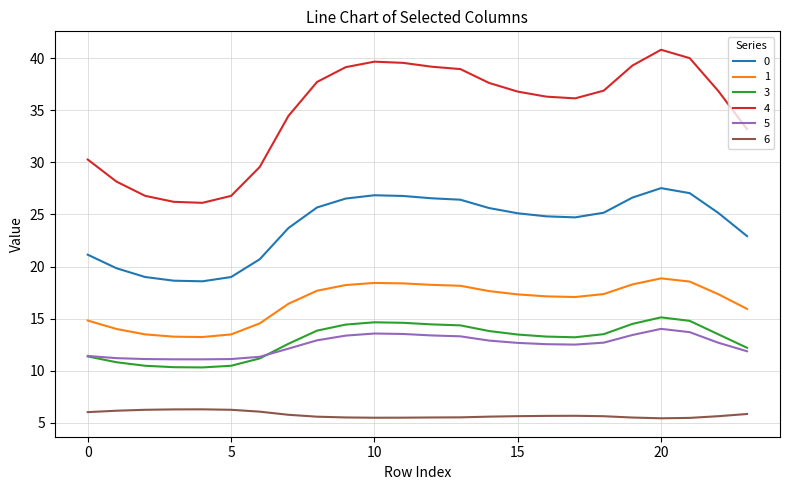

What is the lowest value of the 5 series?

11.1